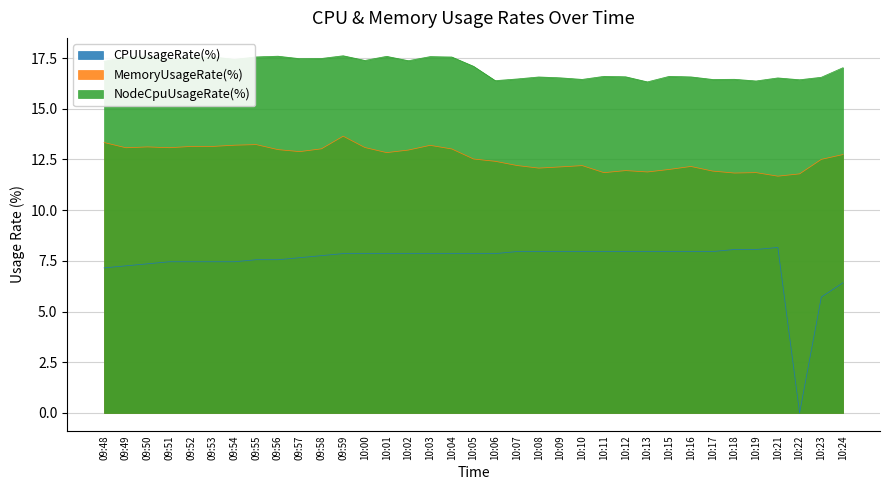

True or false: MemoryUsageRate(%) and NodeCpuUsageRate(%) intersect in this chart.

False